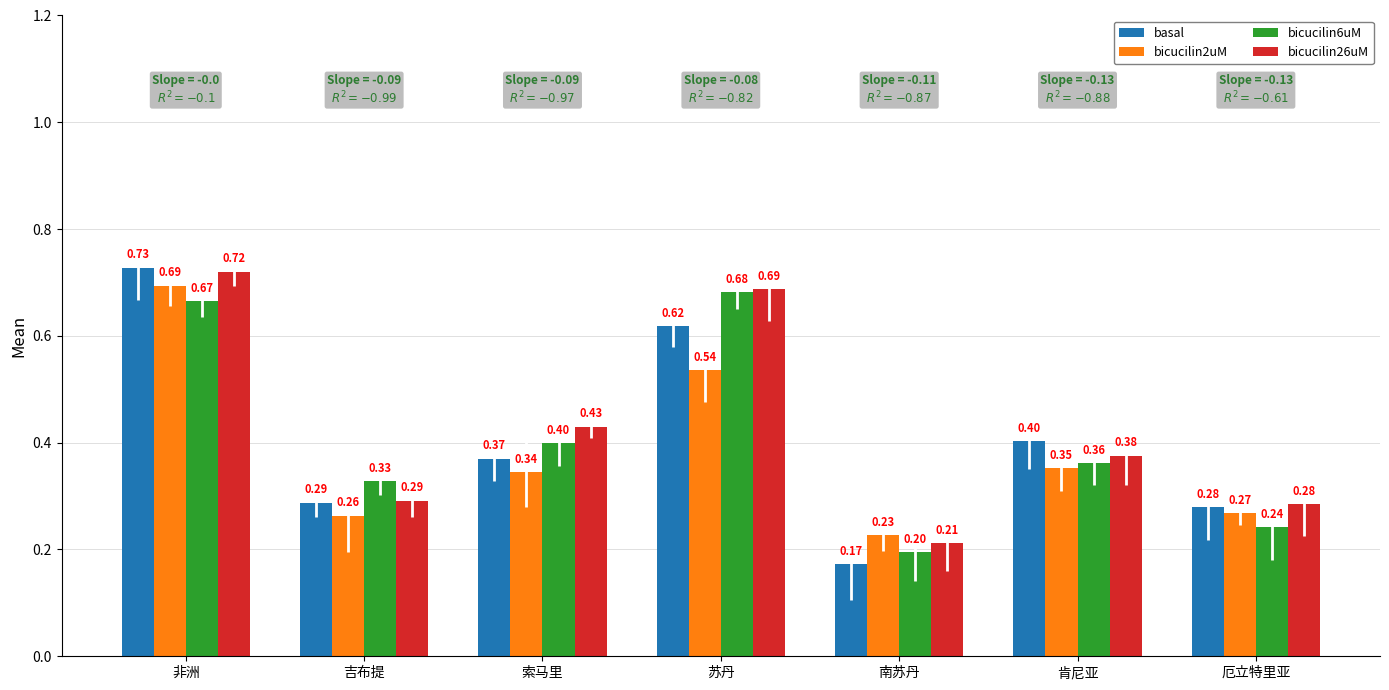

What is the total value across all series at 厄立特里亚?

1.1